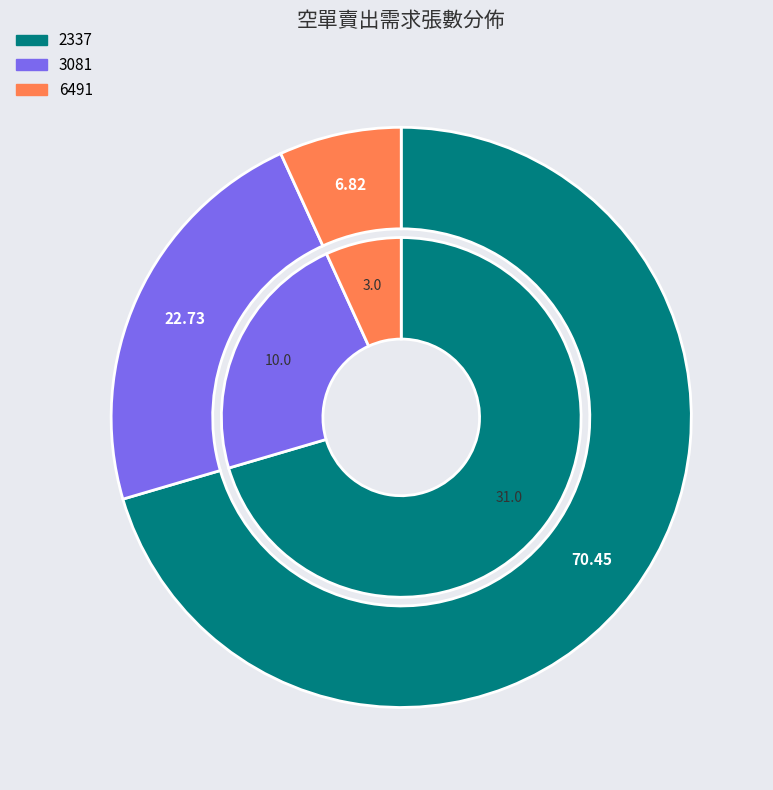

How many segments does this pie chart have?

3